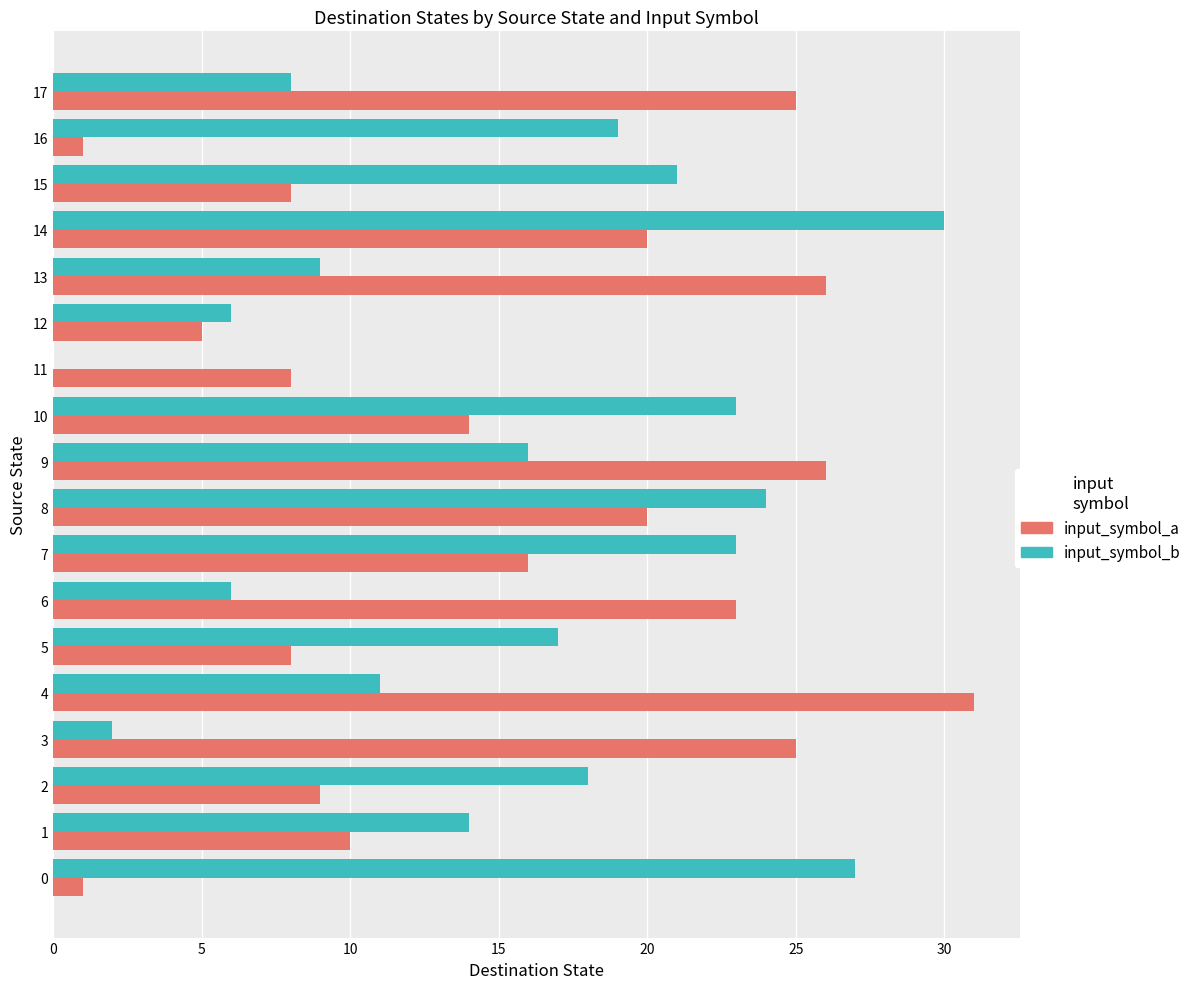

What is the approximate value of input_symbol_a at 9, to the nearest 5?

25